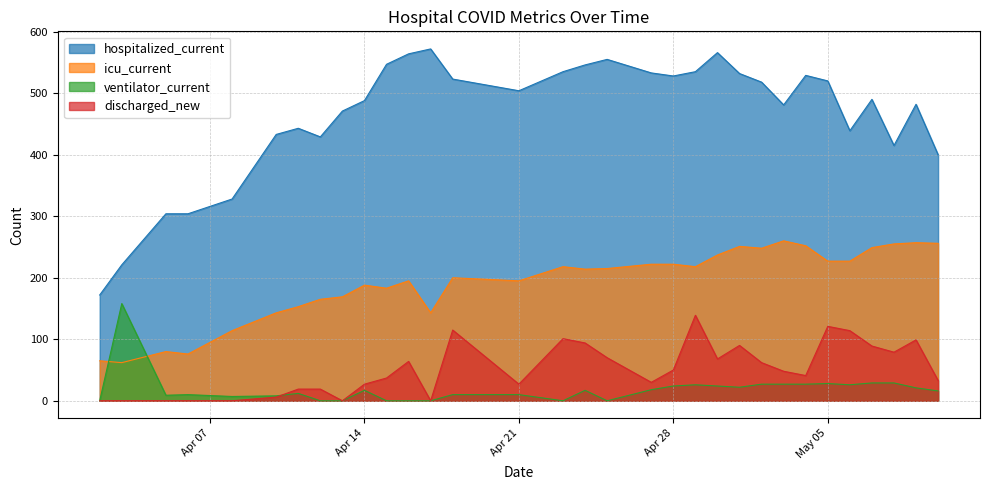

Reading left to right, list all the values displayed in this chart.

hospitalized_current: 172	221	304	304	328	433	443	429	471	488	547	564	572	523	504	535	546	555	533	528	535	566	532	518	481	529	520	439	490	415	482	400
icu_current: 65	62	80	76	114	143	153	165	169	188	183	195	143	200	195	218	214	215	222	222	218	237	251	248	260	252	227	227	249	255	257	256
ventilator_current: 0	158	9	10	7	8	12	0	0	17	0	0	0	10	10	0	17	0	18	24	26	24	22	27	27	27	28	26	29	29	21	16
discharged_new: 0	0	0	0	0	6	19	19	0	27	37	64	0	115	27	101	94	70	30	50	139	68	90	62	48	41	121	114	89	79	99	33